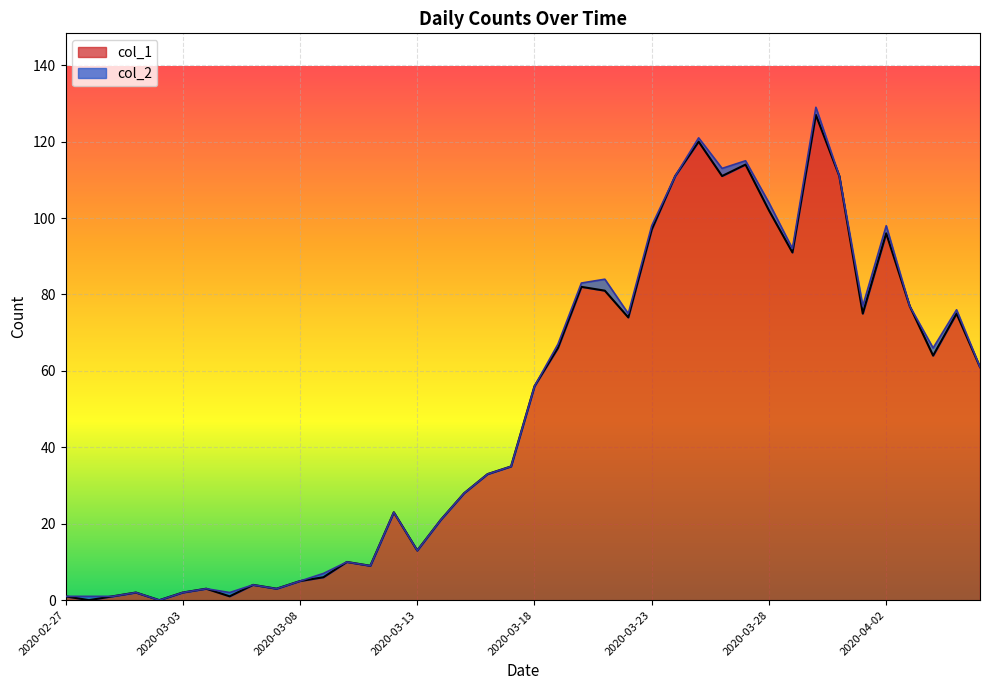

How many lines are shown in the chart?

2